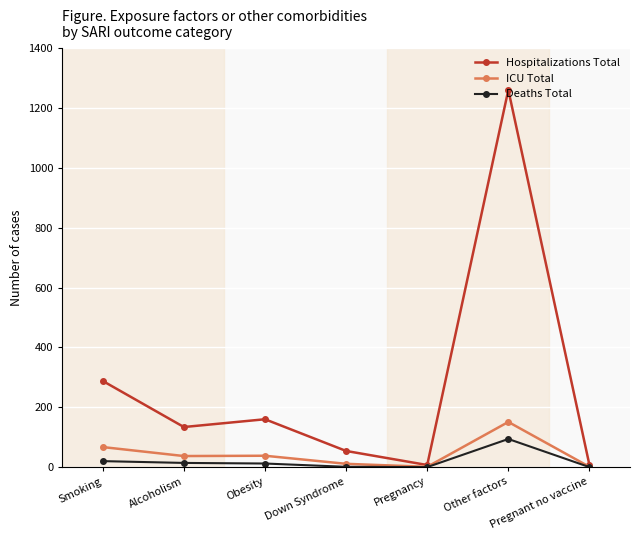

Which series has the largest range (max minus min)?

Hospitalizations Total